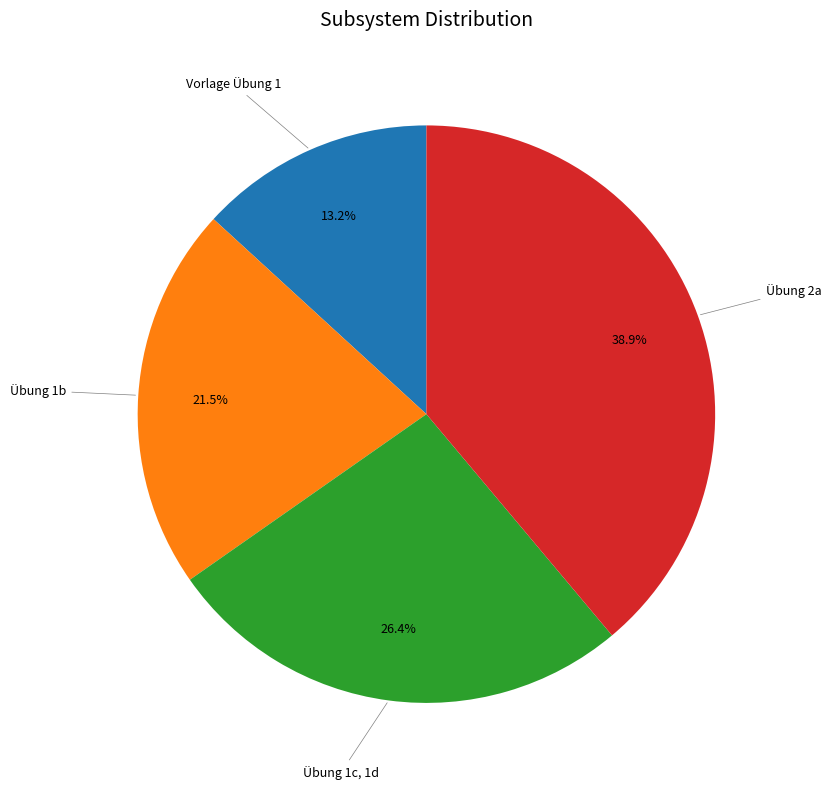

Is there any slice that represents more than half of the pie?

No